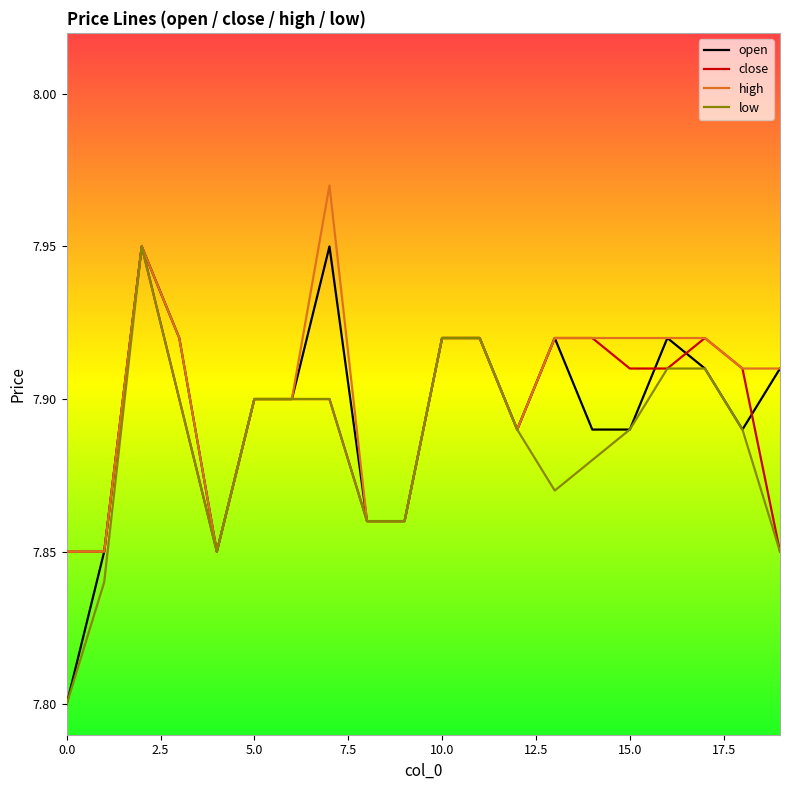

What is the label of the 13th point from the left?

12